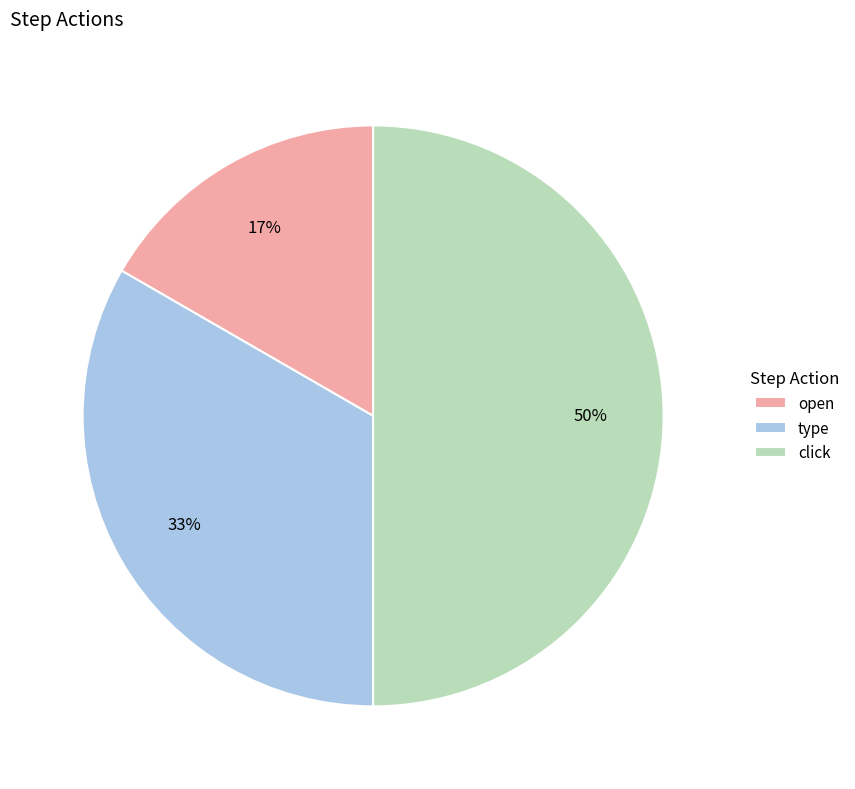

True or false: type accounts for 33% of the total.

True